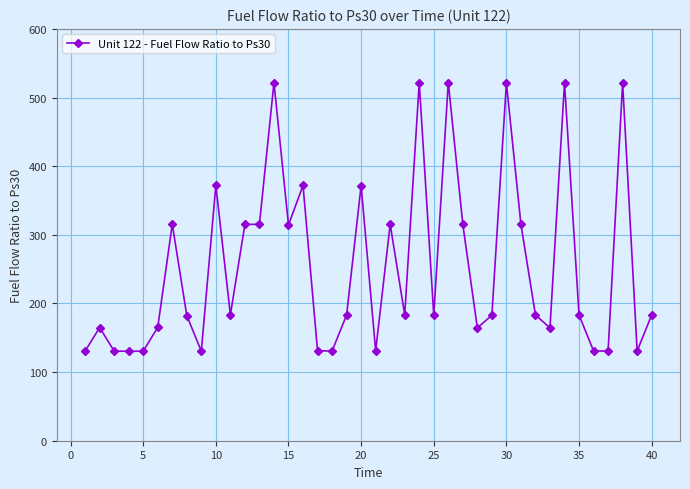

What is the sum of all values?

10194.6